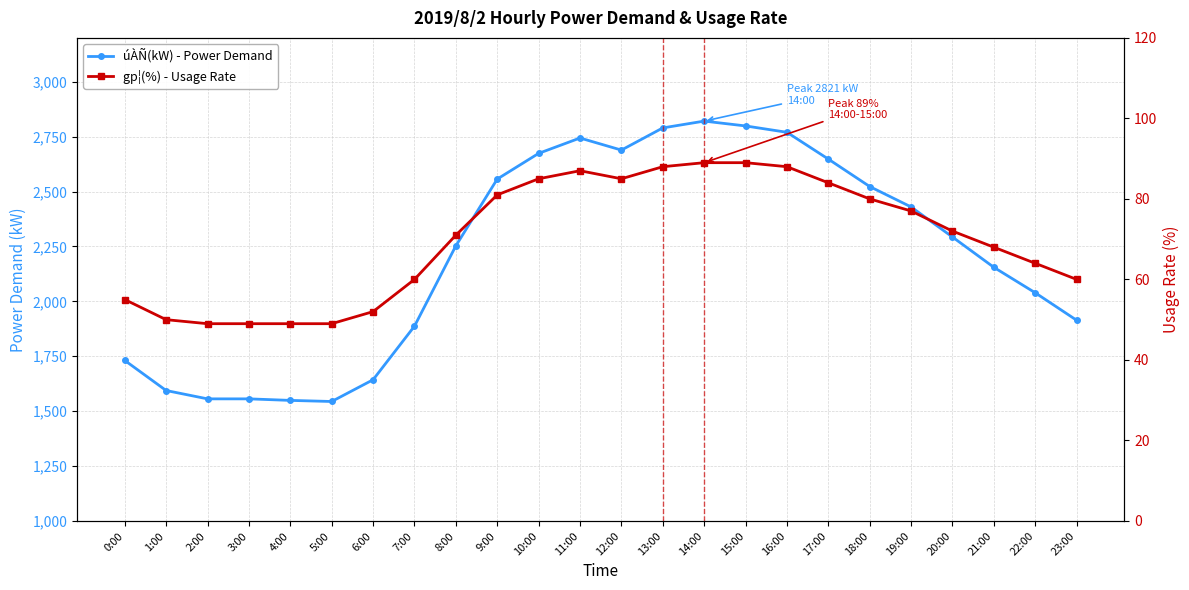

Reading left to right, transcribe all the data shown in this chart.

úÀÑ(kW) - Power Demand: 1731	1594	1556	1556	1549	1544	1643	1887	2253	2557	2674	2744	2689	2790	2821	2799	2770	2648	2523	2430	2293	2155	2039	1914
gp¦(%) - Usage Rate: 55	50	49	49	49	49	52	60	71	81	85	87	85	88	89	89	88	84	80	77	72	68	64	60